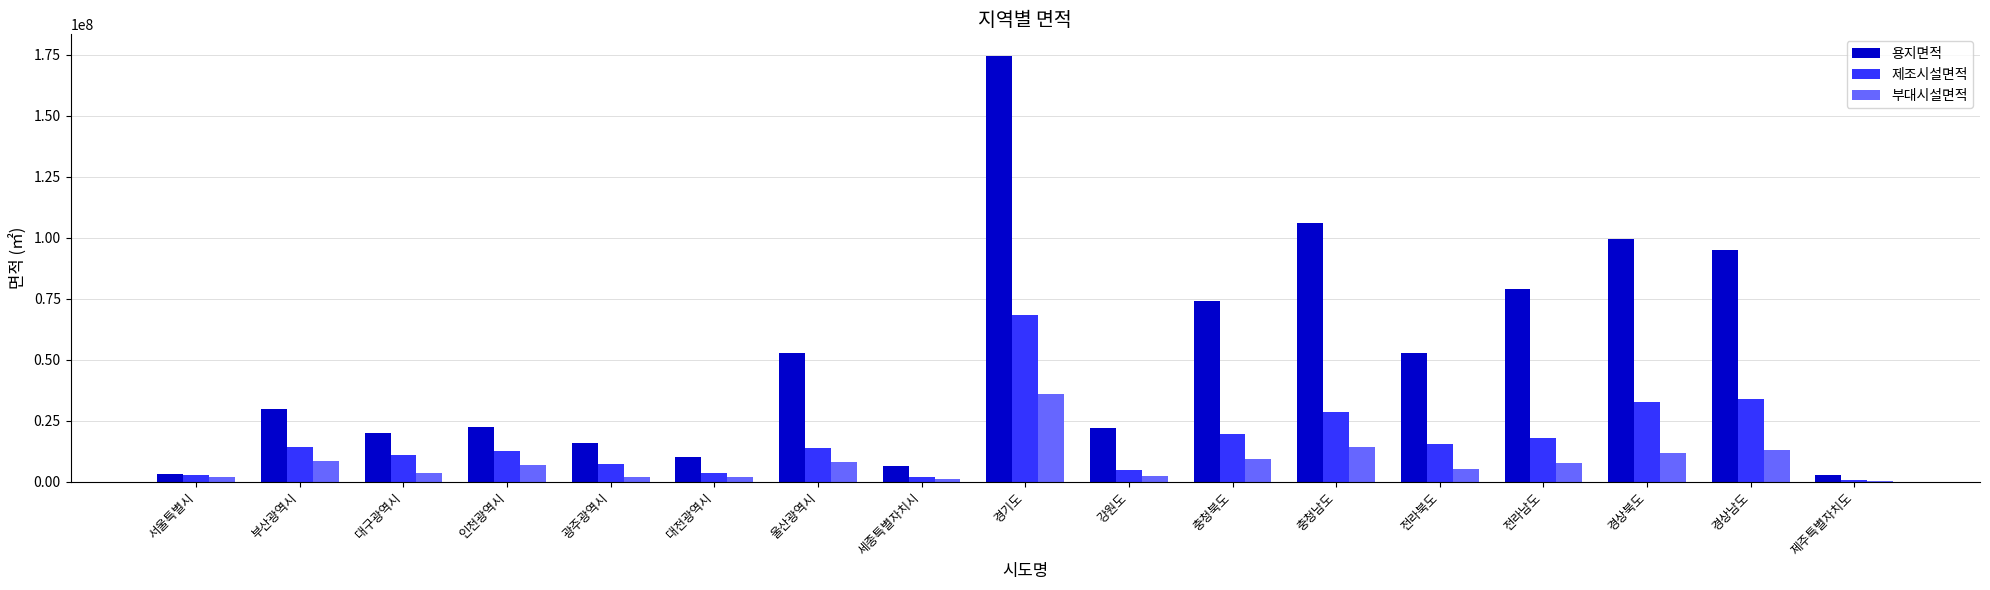

Which series has the largest total across all categories?

용지면적